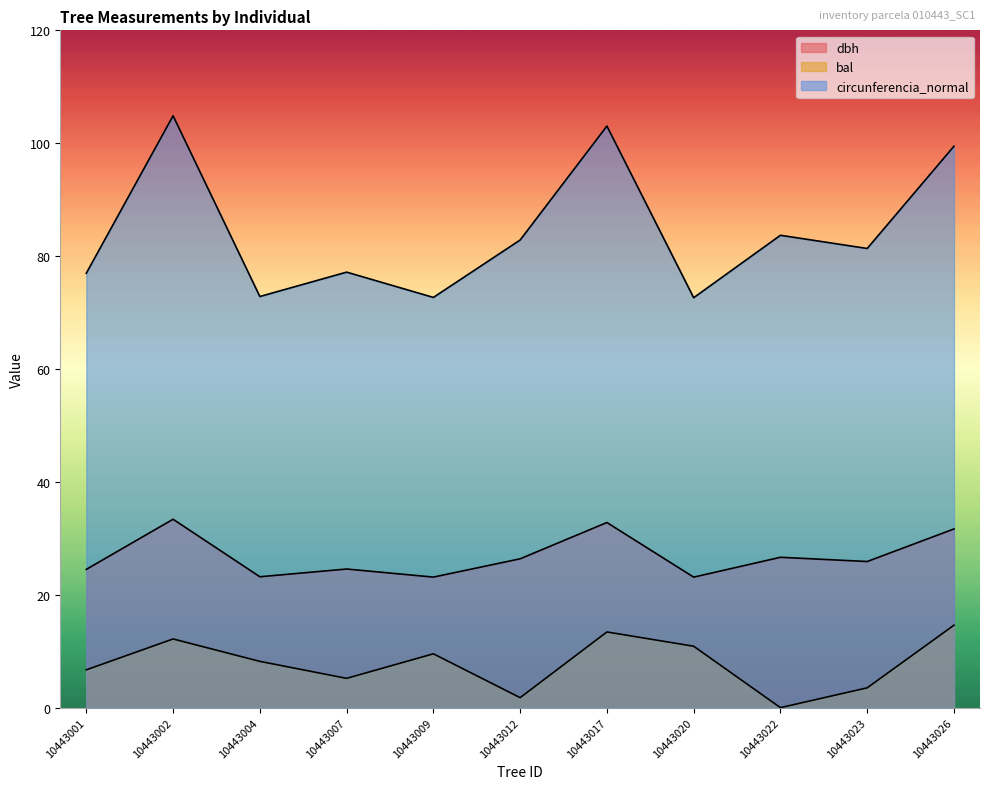

At how many categories does at least one series exceed 24?

11